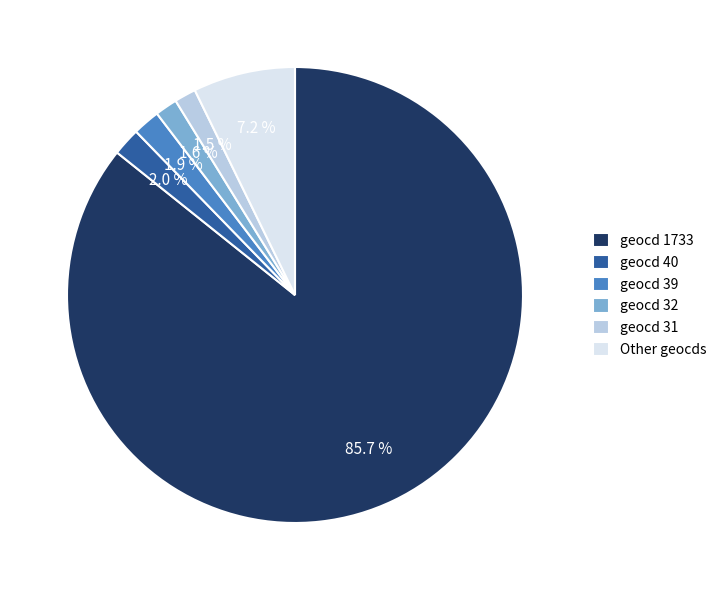

Does geocd 1733 represent more than half of the total?

Yes